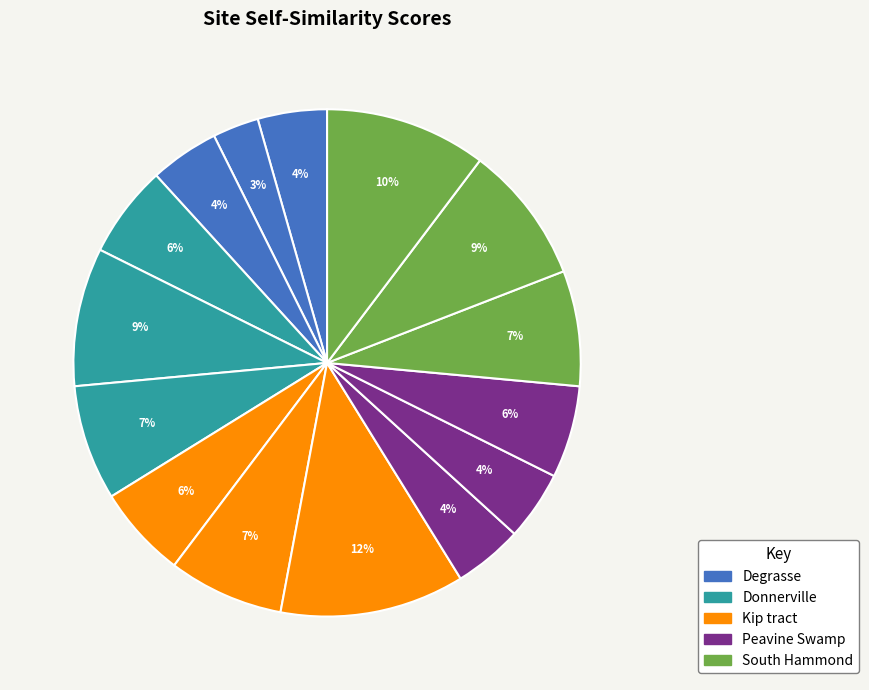

Count the number of slices in the pie.

15